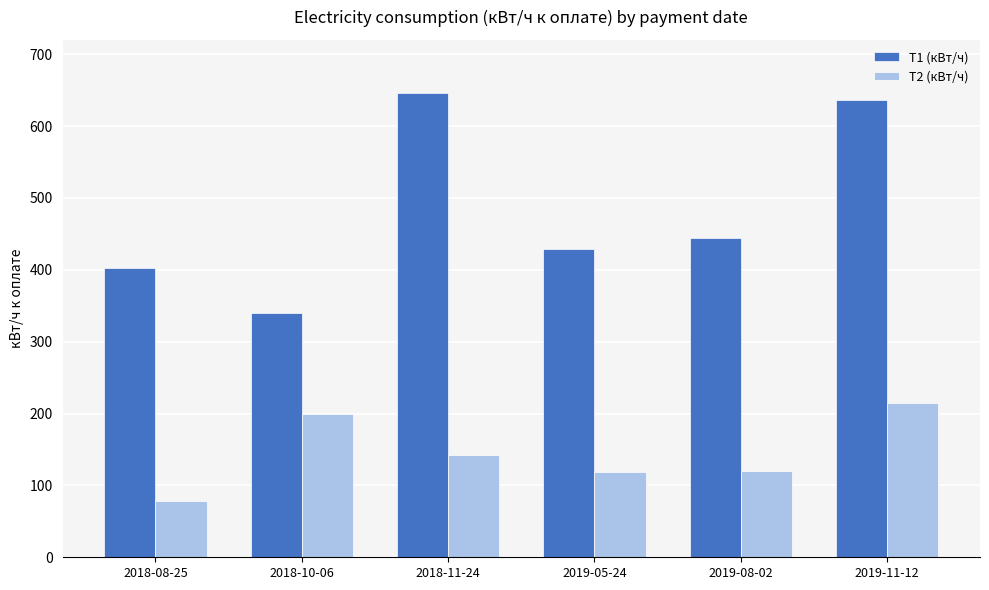

Which category has the lowest value across all series?

2018-08-25